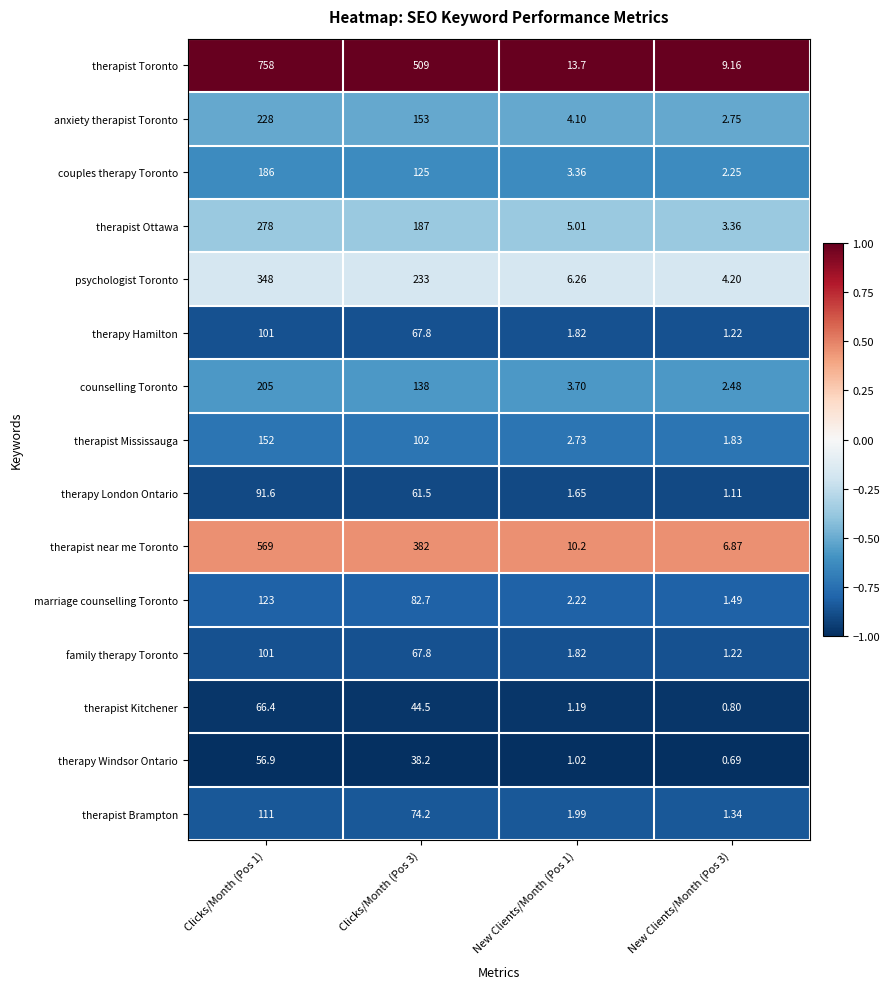

Is the value of counselling Toronto at New Clients/Month (Pos 1) greater than the value of therapy London Ontario at New Clients/Month (Pos 1)?

Yes